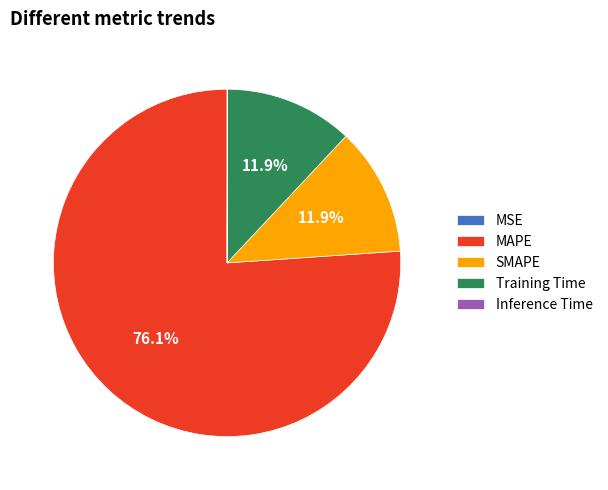

Is Training Time the majority of the pie?

No